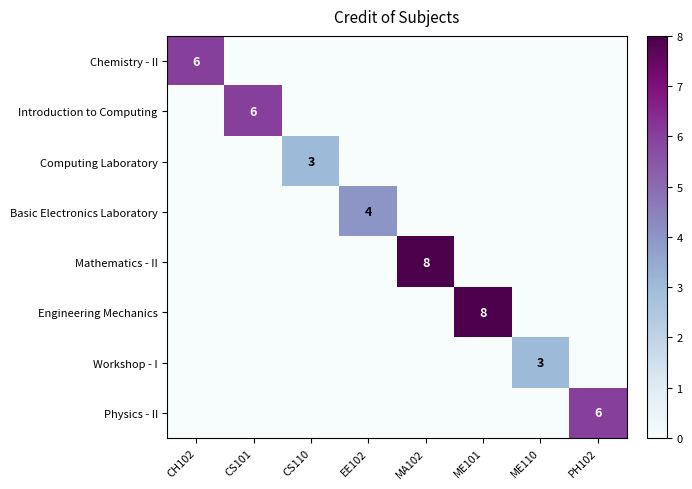

True or false: Workshop - I has a value of 3 at ME110.

True